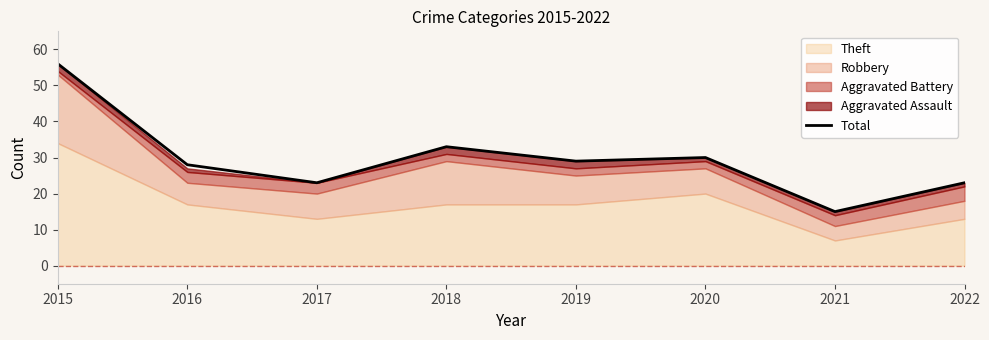

What is the difference between the values at 2017 and 2019?

6